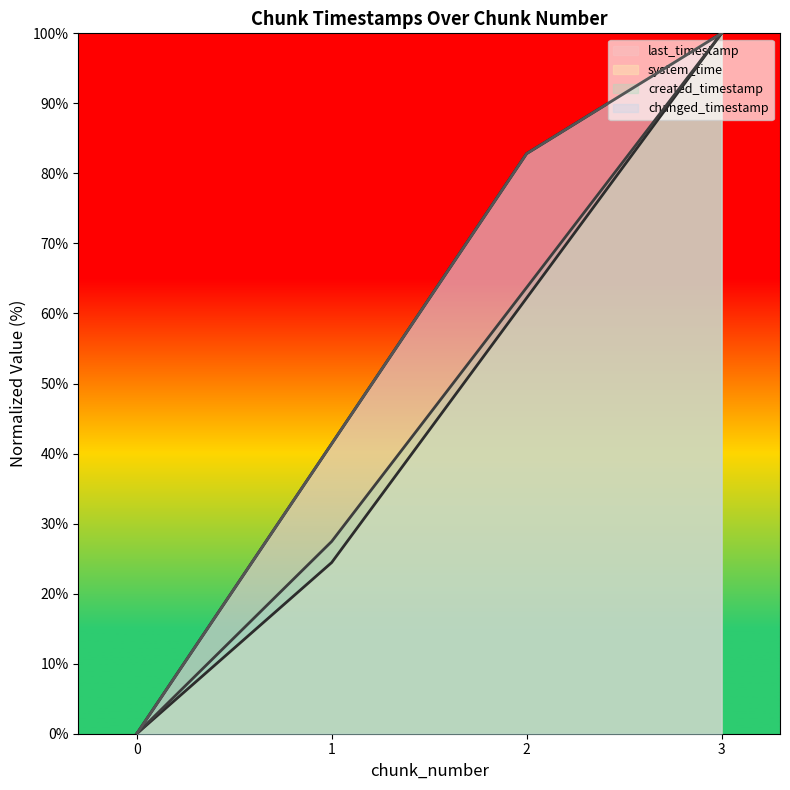

Does the chart have visible grid lines?

No